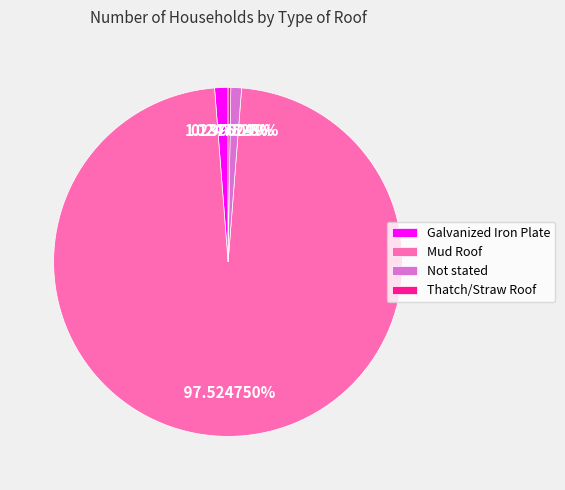

Between Not stated and Mud Roof, which is larger?

Mud Roof